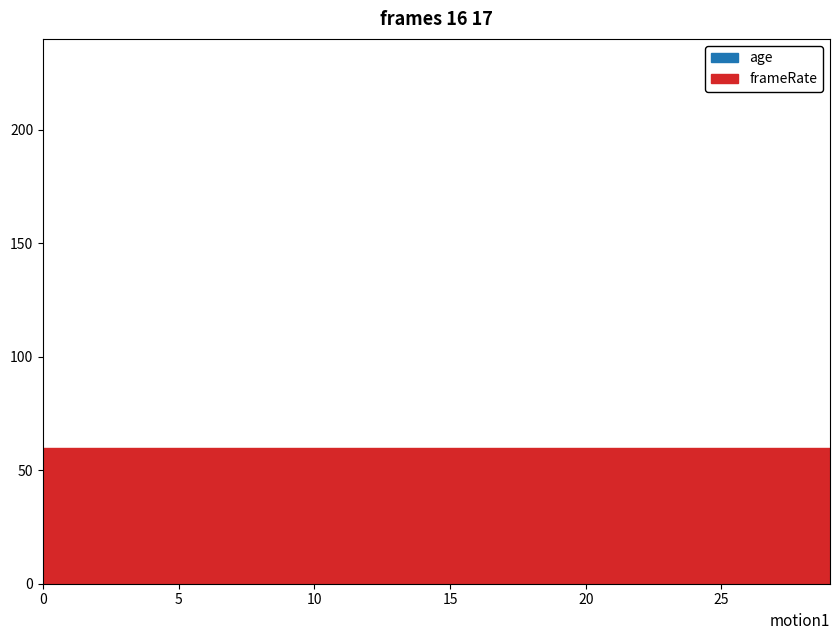

What is the sum of the age values at 9 and 18?

82